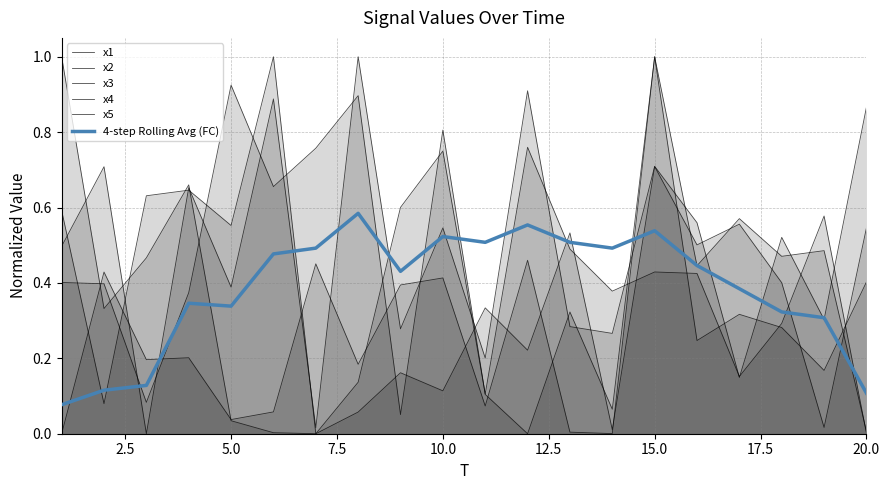

At how many categories does at least one series exceed 0?

20